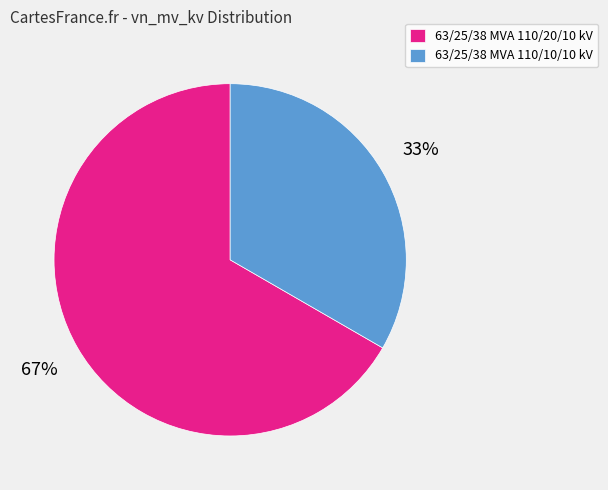

The 63/25/38 MVA 110/10/10 kV slice represents 33% of the pie. True or false?

True